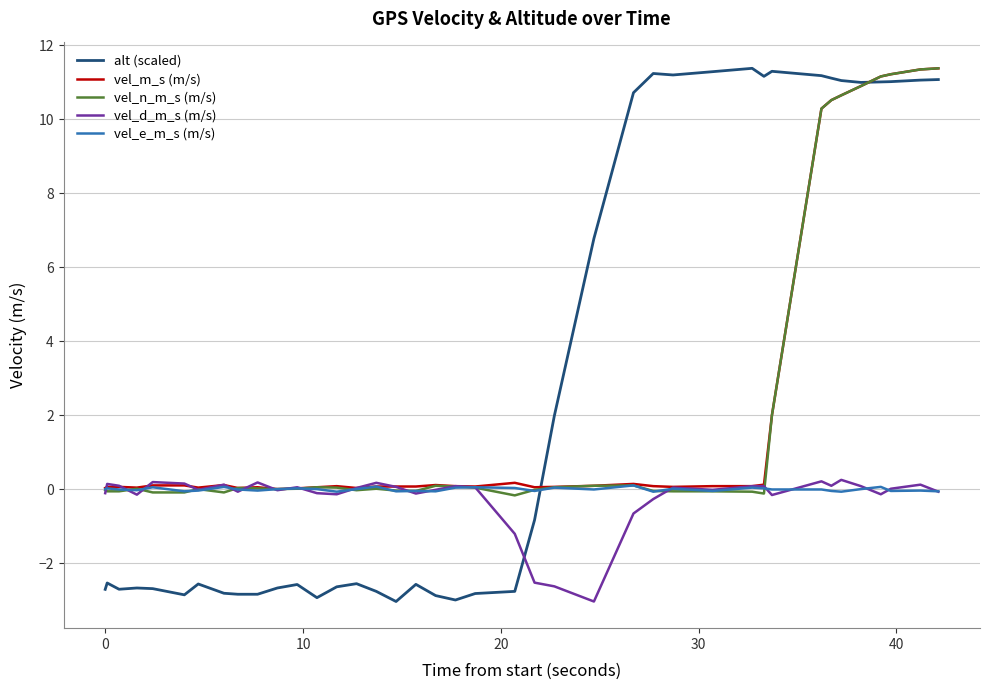

What is the greatest value displayed?

11.4